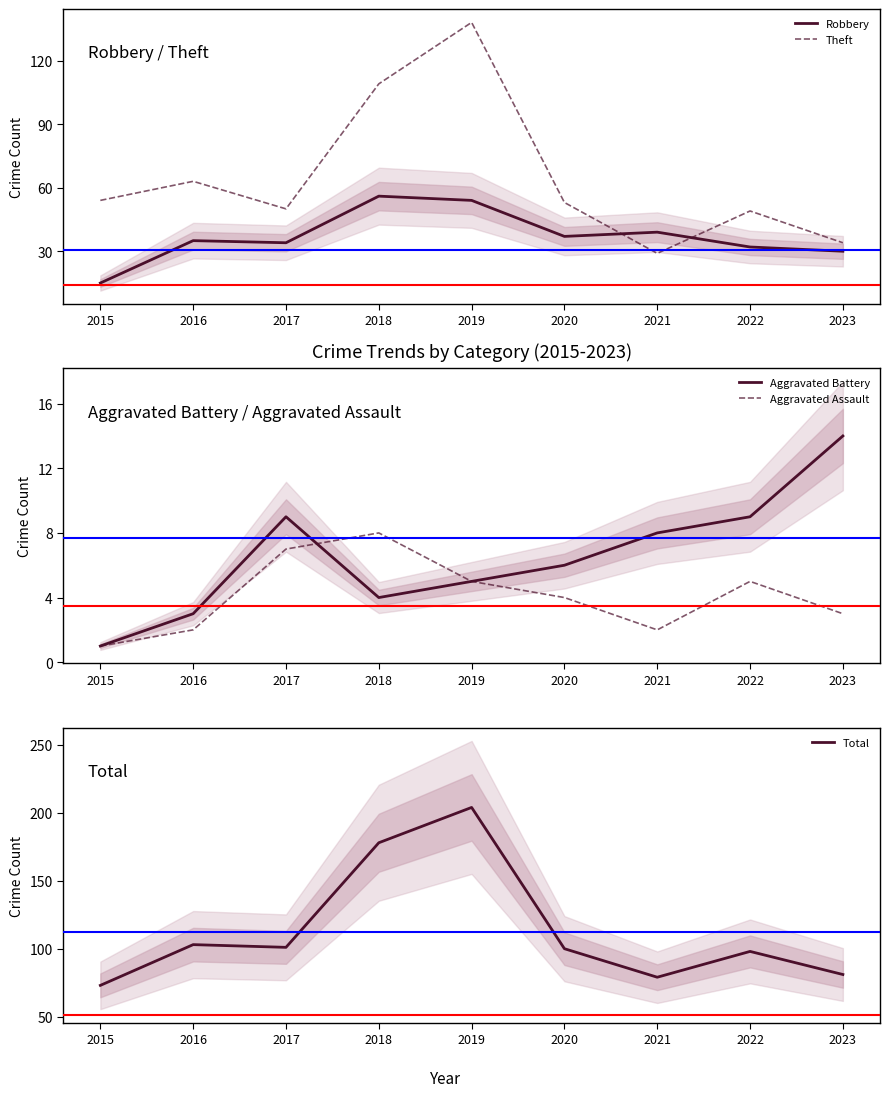

True or false: Theft has a value of 138 at 2019.

True